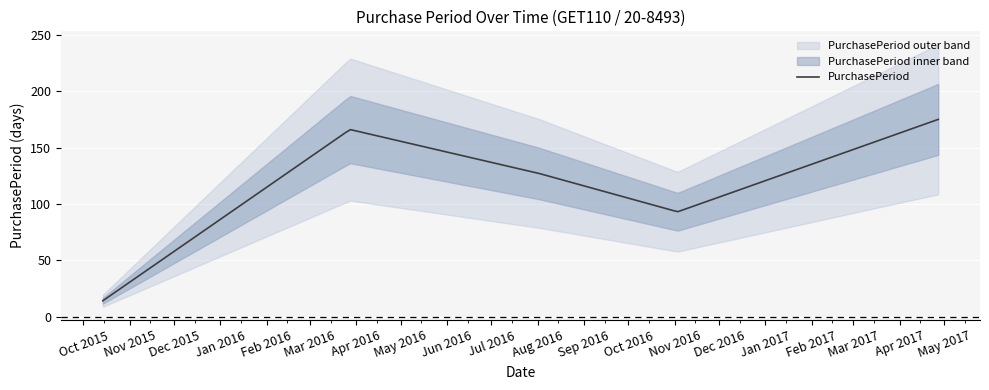

What is the sum of all values?

575